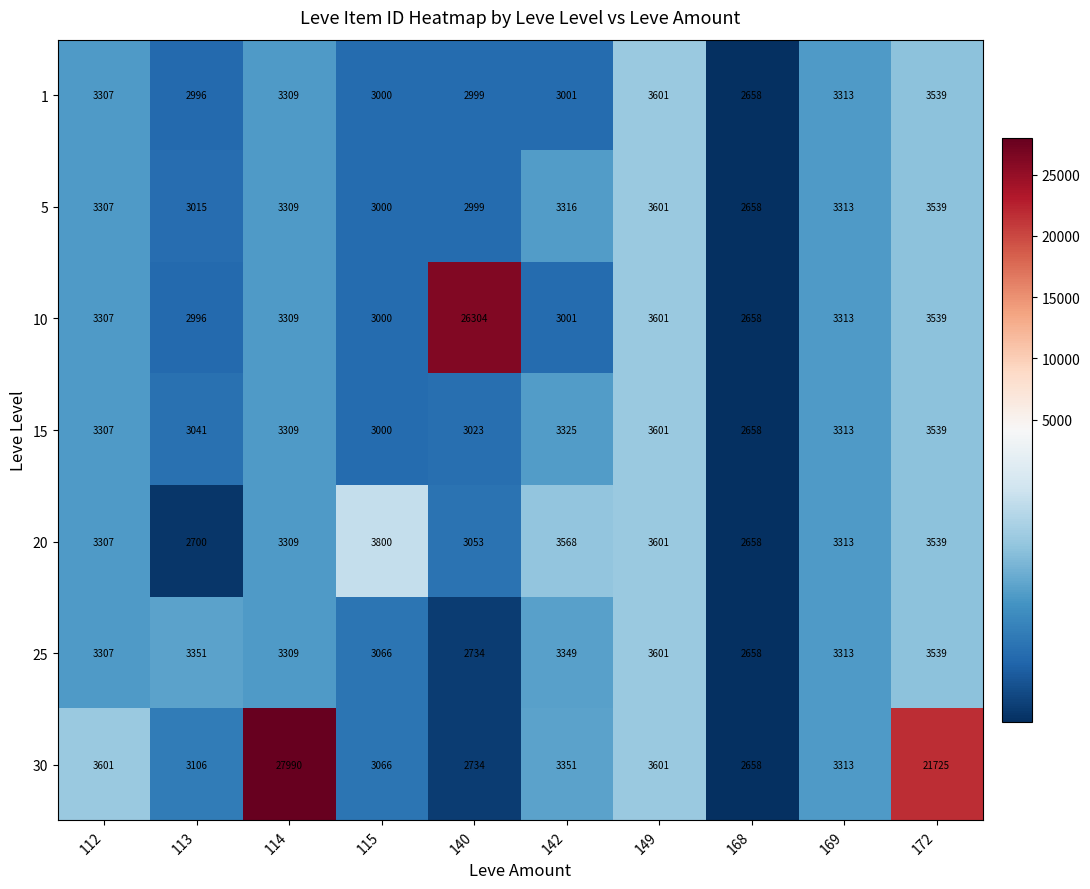

Which series has the largest total across all categories?

30